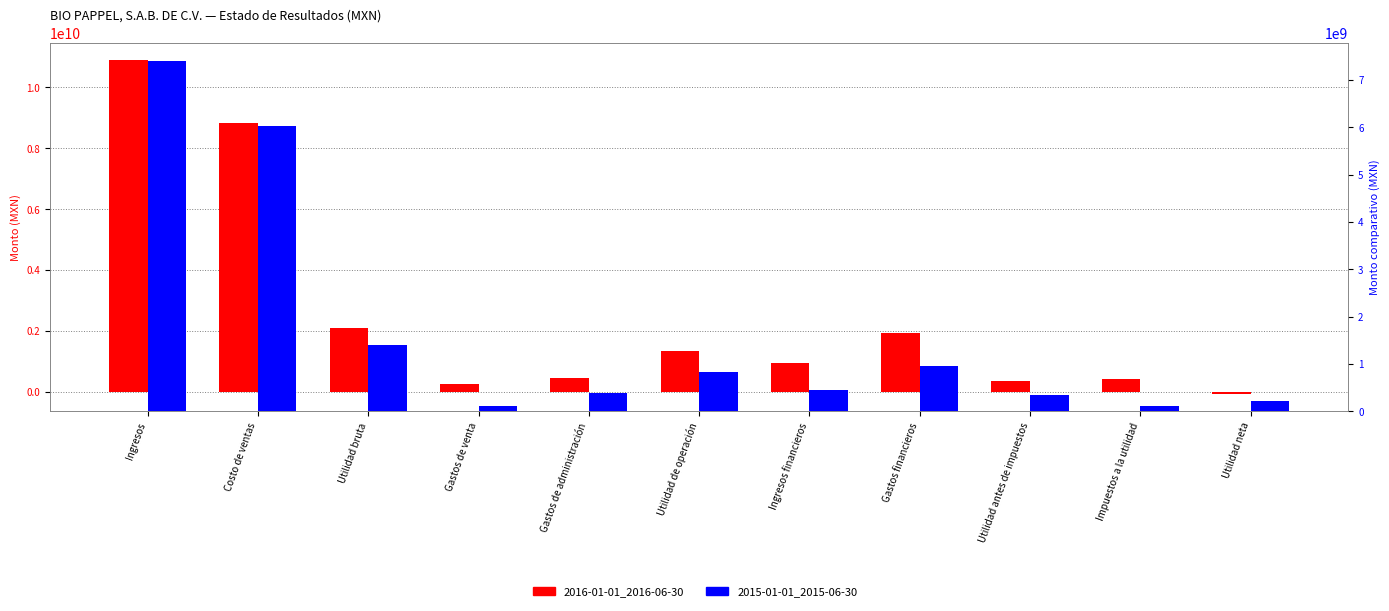

Rank the series by their maximum value, from highest to lowest.

2016-01-01_2016-06-30, 2015-01-01_2015-06-30